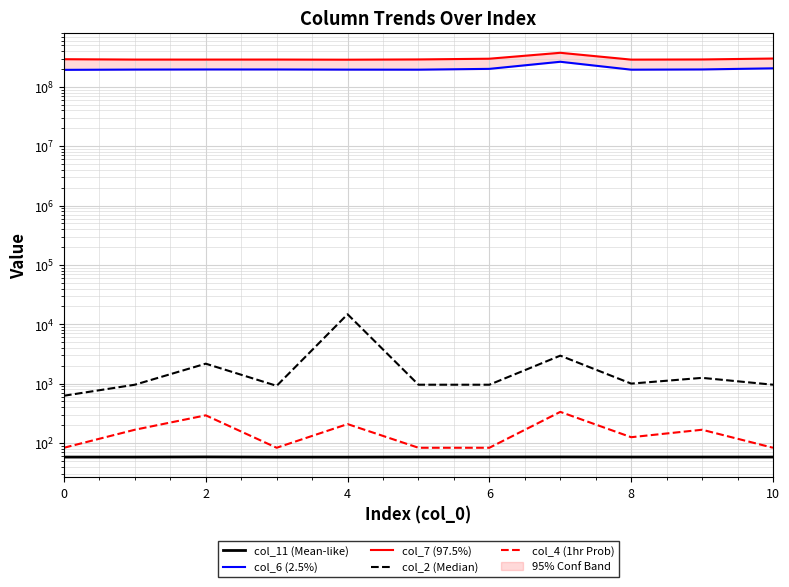

What is the difference between the col_7 (97.5%) values at 10 and 2?

11966458.0